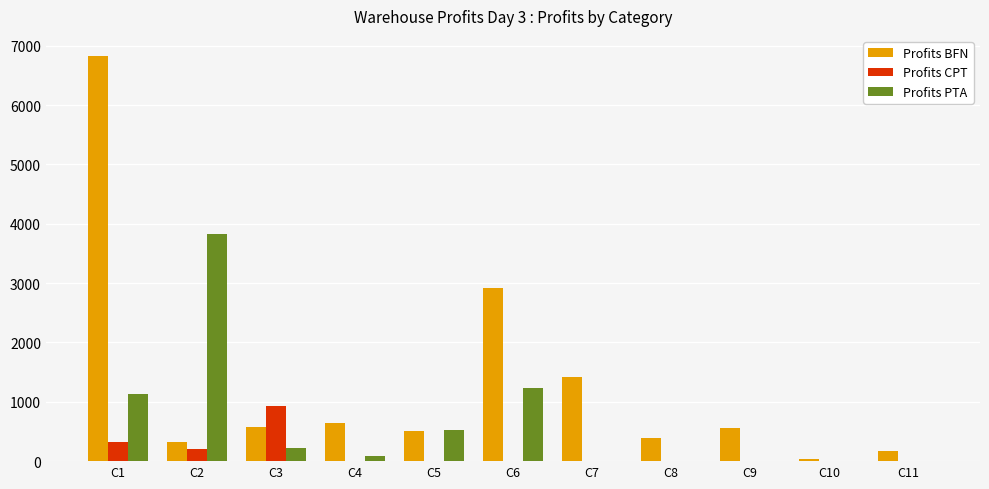

What is the total value across all series at C1?

8285.6